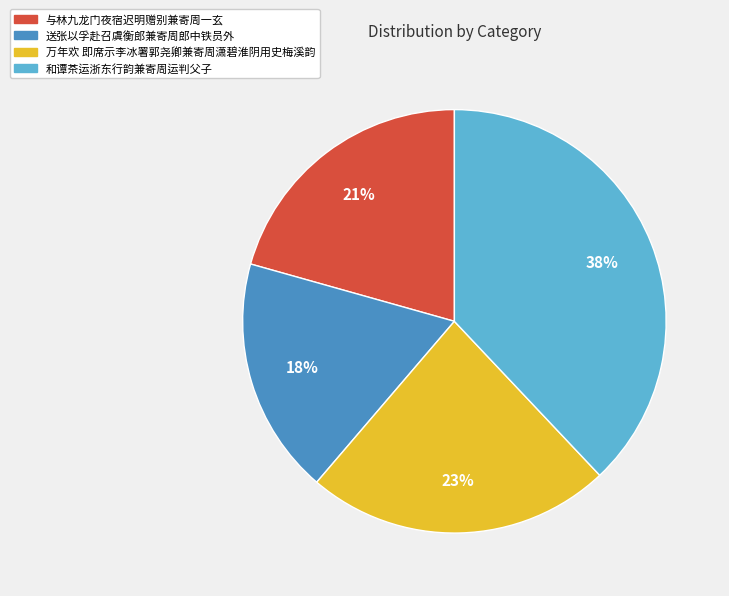

Which category has the smallest portion of the pie?

送张以孚赴召虞衡郎兼寄周郎中铁员外